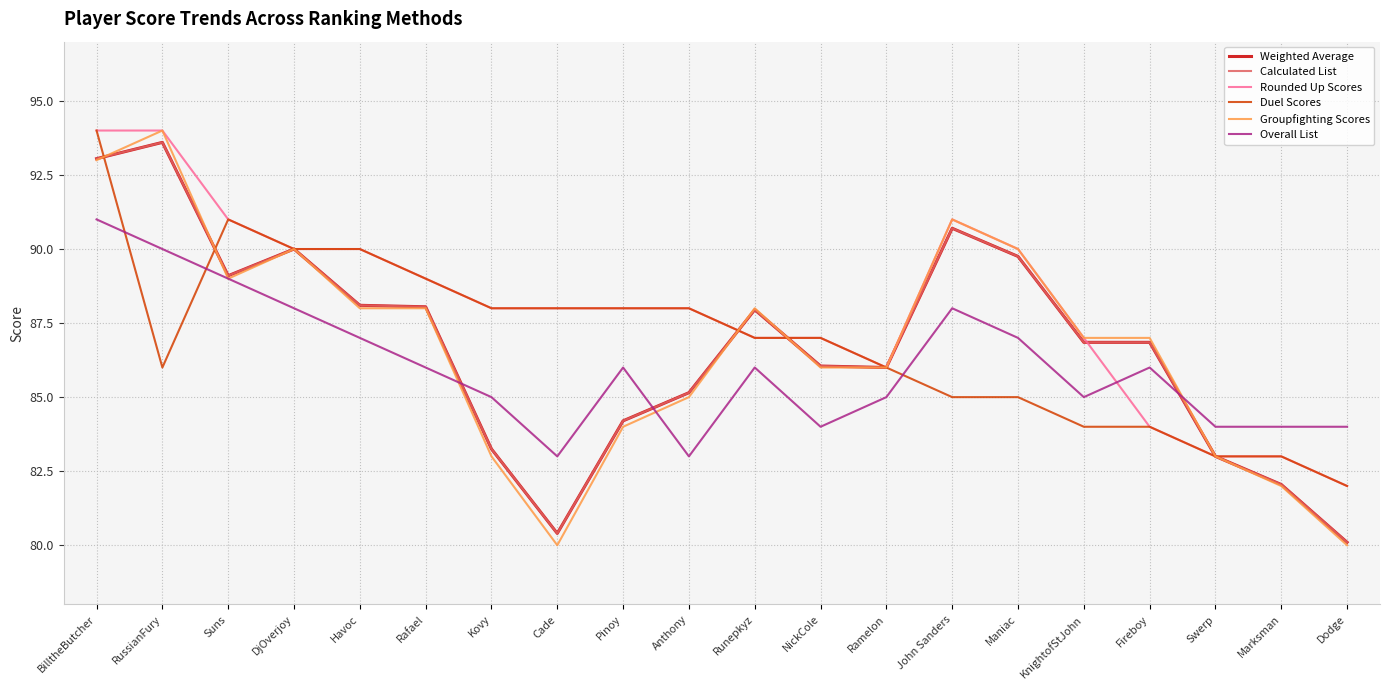

What is the difference between the highest and lowest values at Cade?

8.0